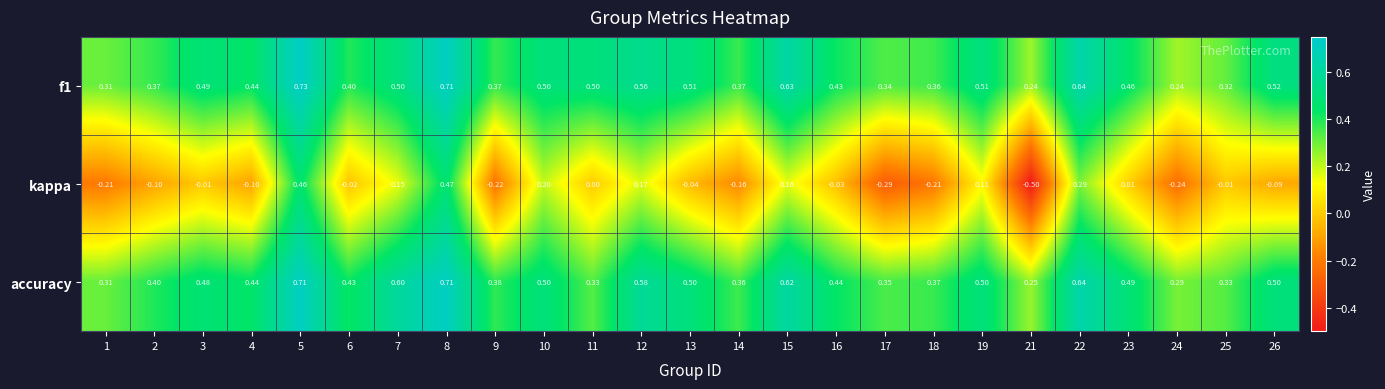

How many categories are shown in the chart?

25